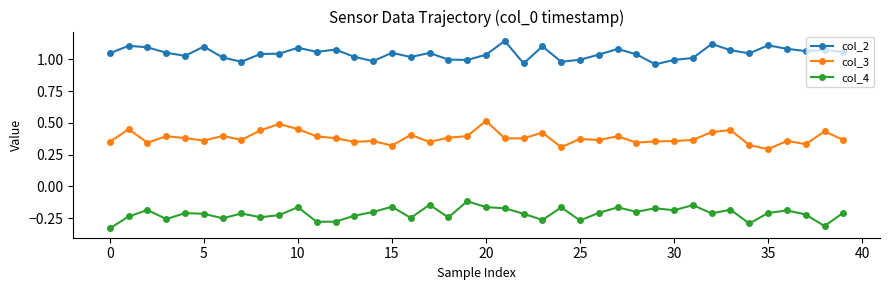

What is the difference between the maximum and minimum values in the col_4 series?

0.2